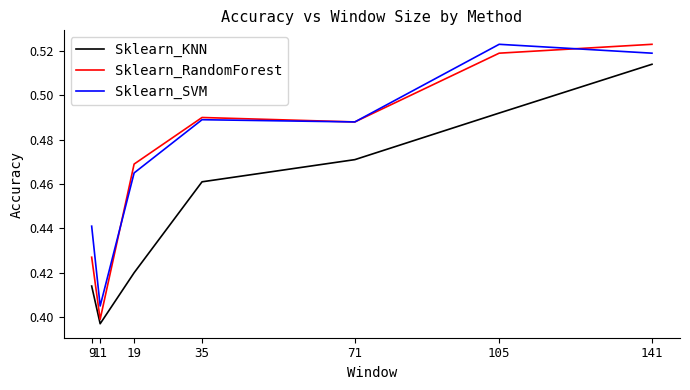

True or false: Sklearn_KNN and Sklearn_SVM cross at least once.

False